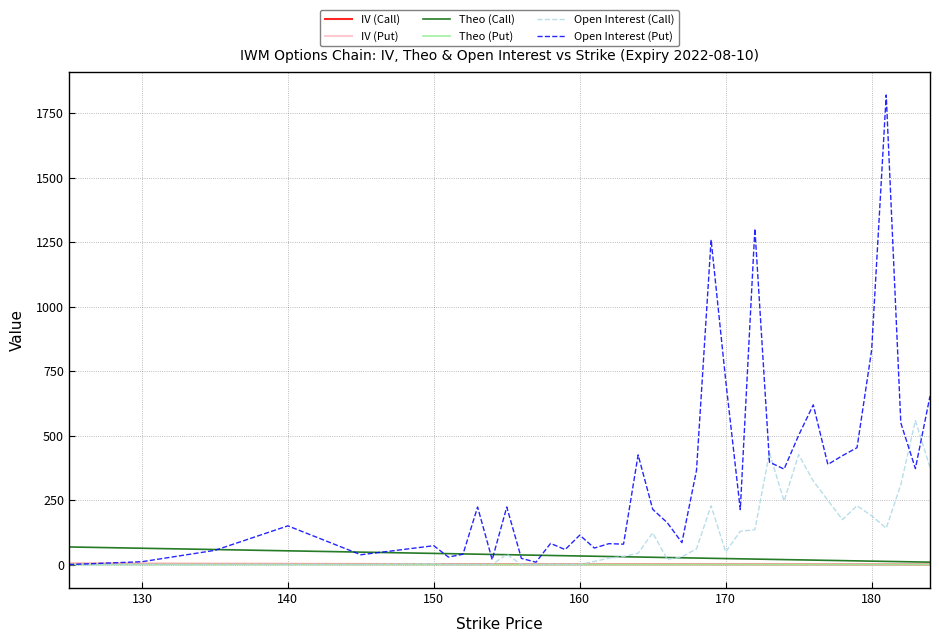

Which series has the largest range (max minus min)?

Open Interest (Put)